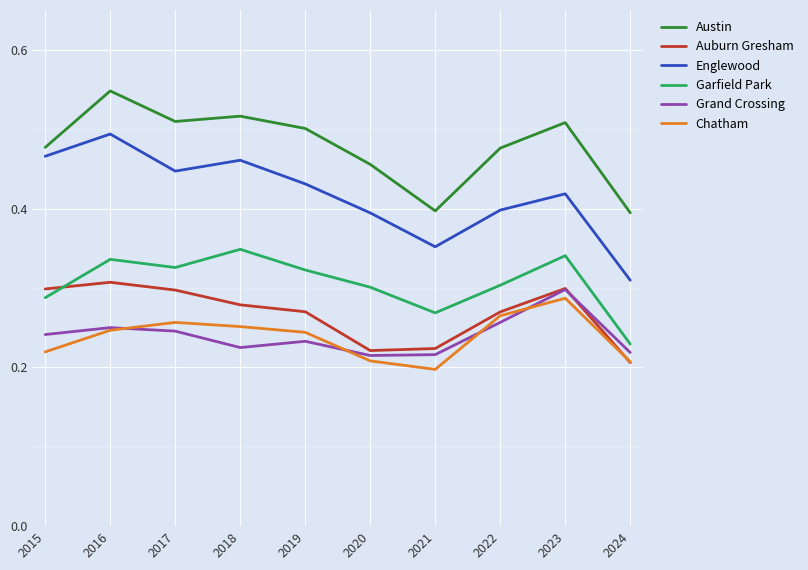

How many lines are shown in the chart?

6